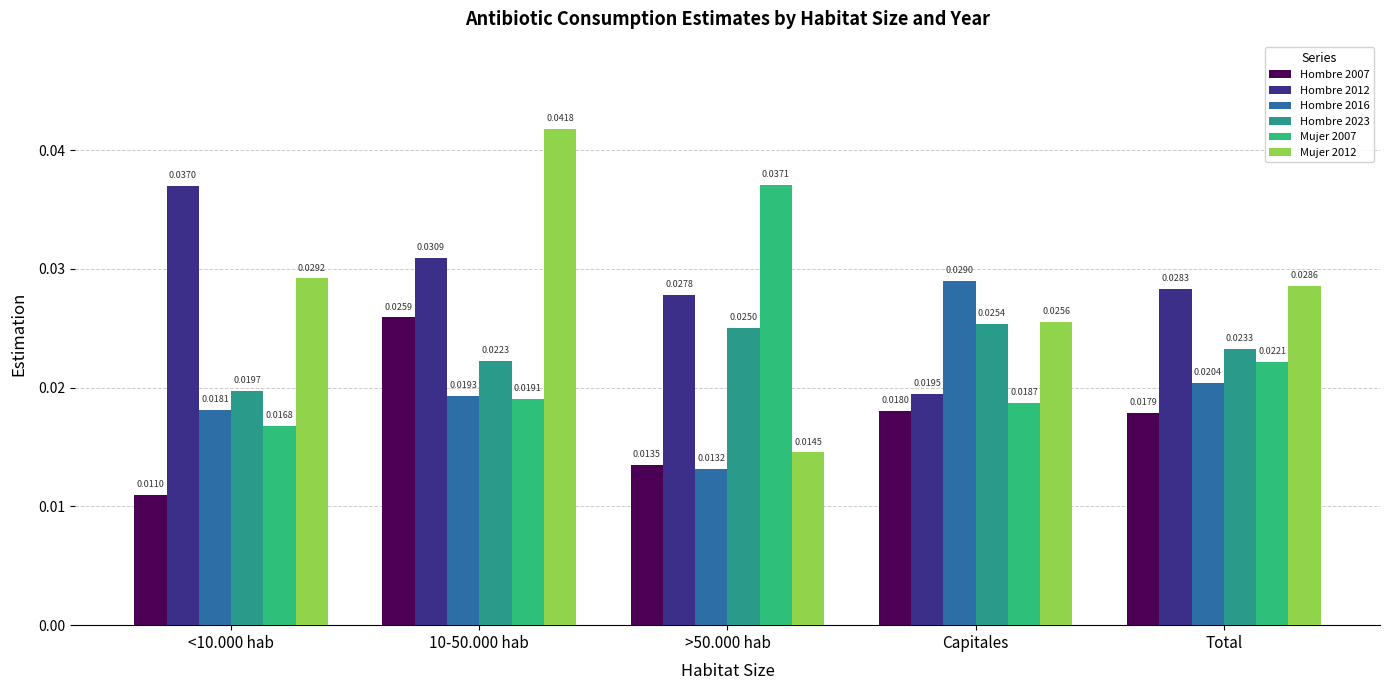

List the series in order of their peak value, highest first.

Mujer 2012, Mujer 2007, Hombre 2012, Hombre 2016, Hombre 2007, Hombre 2023